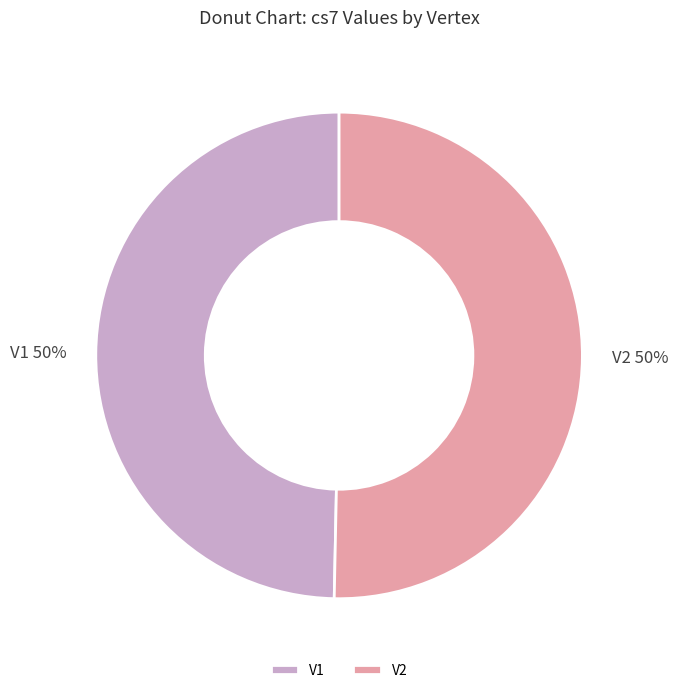

How many slices are in this pie chart?

2